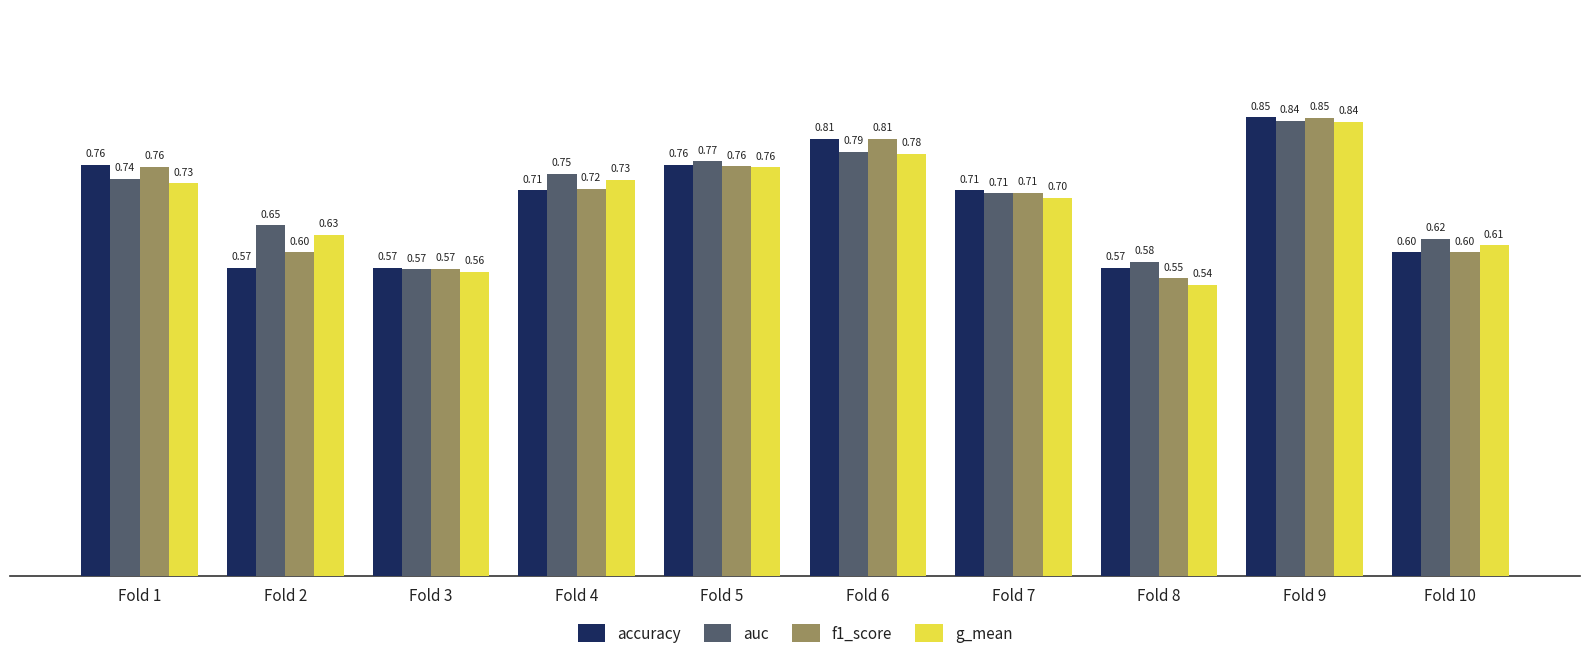

What is the difference between the second highest and minimum values in the f1_score series?

0.3